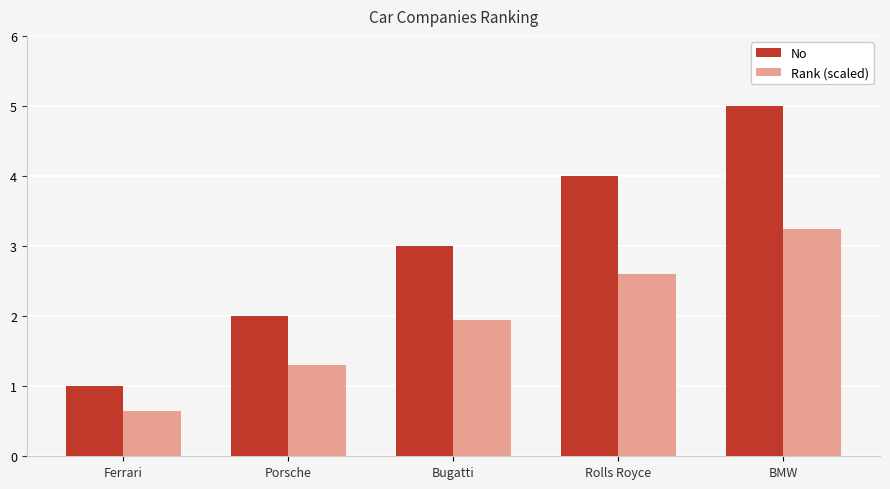

What is the average value of the No series?

3.0